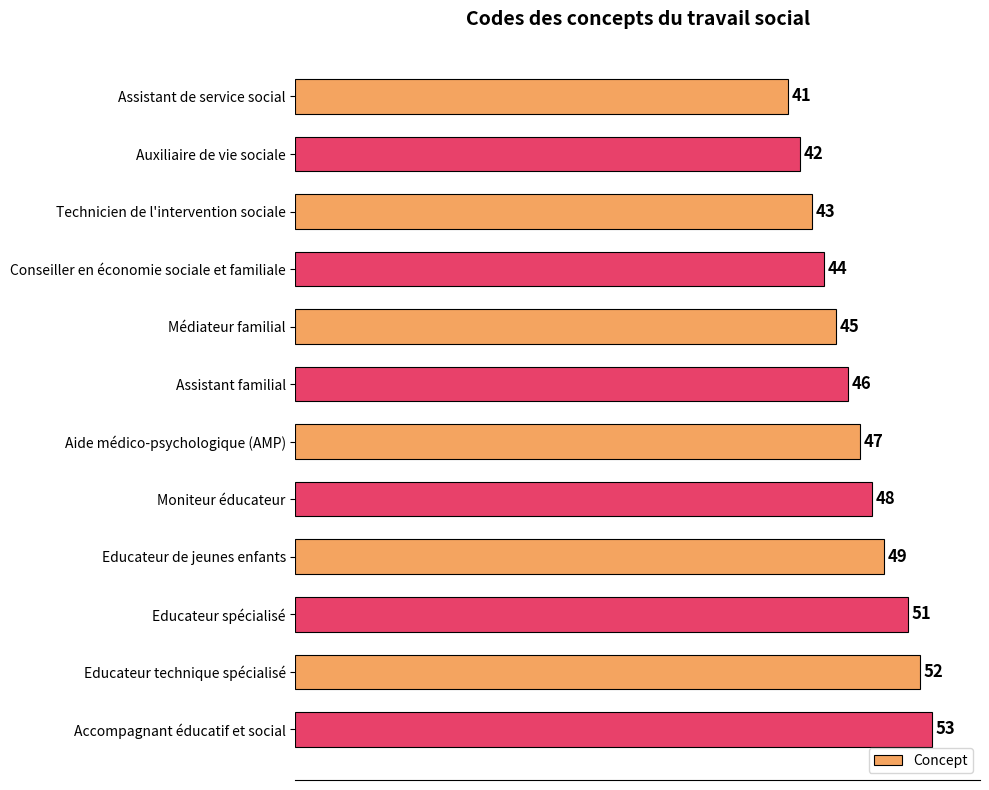

Rank the categories by value from lowest to highest.

Assistant de service social, Auxiliaire de vie sociale, Technicien de l'intervention sociale, Conseiller en économie sociale et familiale, Médiateur familial, Assistant familial, Aide médico-psychologique (AMP), Moniteur éducateur, Educateur de jeunes enfants, Educateur spécialisé, Educateur technique spécialisé, Accompagnant éducatif et social